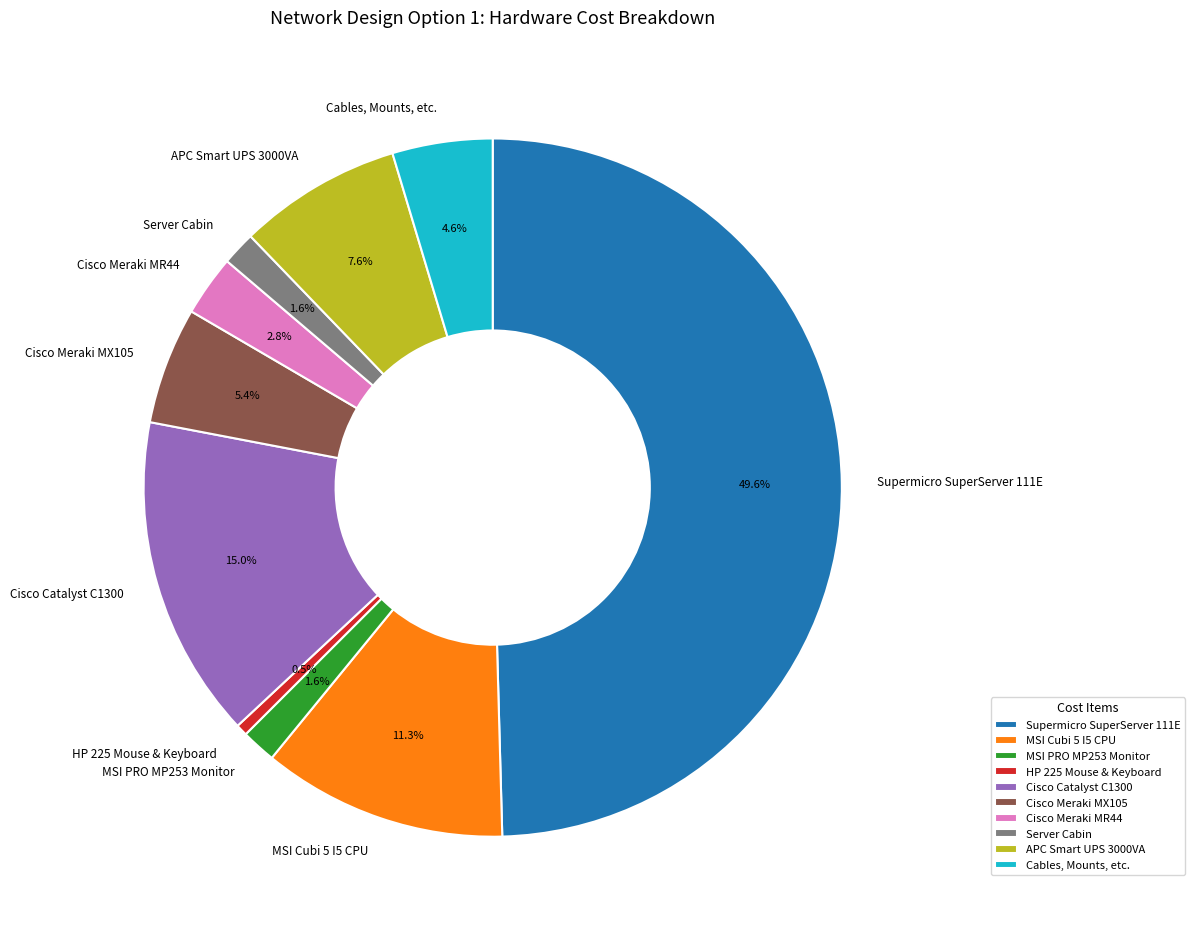

Which slice is the smallest?

HP 225 Mouse & Keyboard